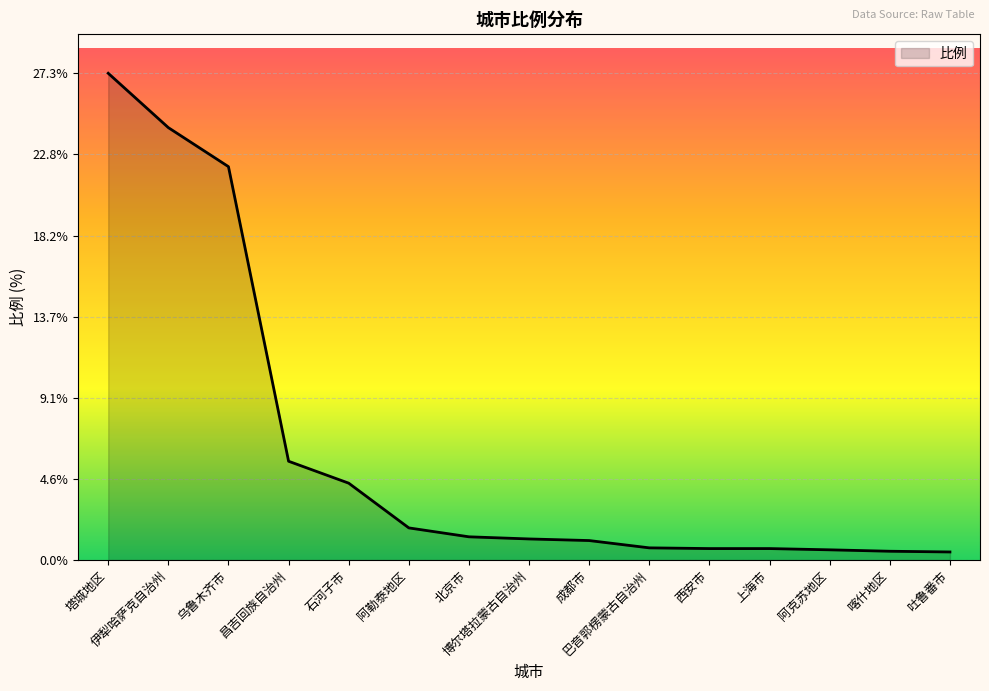

What is the average value?

6.2